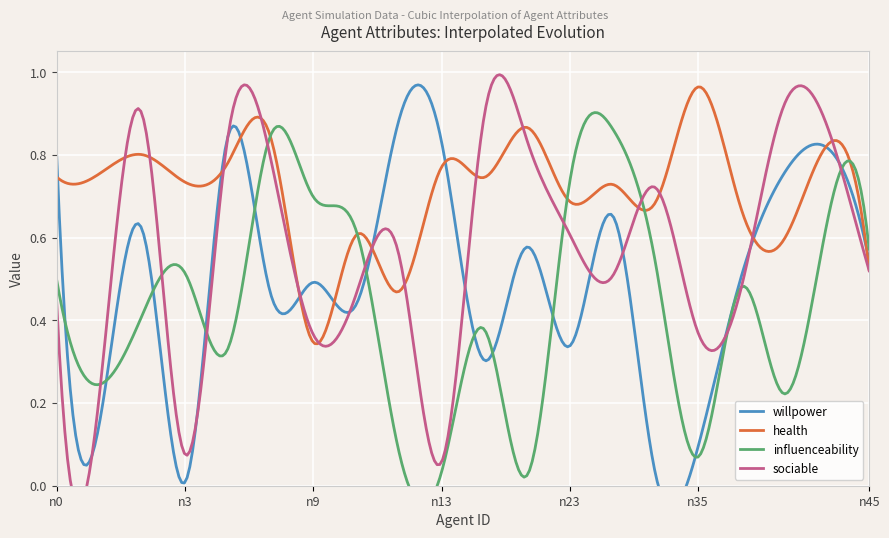

Reading left to right, list all the values displayed in this chart.

willpower: n0=0.8	n1=0.2	n2=0.6	n3=0.0	n4=0.8	n6=0.5	n9=0.5	n10=0.4	n12=0.9	n13=0.8	n15=0.3	n19=0.6	n23=0.3	n26=0.7	n29=0.0	n35=0.1	n36=0.5	n37=0.8	n39=0.8	n45=0.5
health: n0=0.7	n1=0.8	n2=0.8	n3=0.7	n4=0.8	n6=0.8	n9=0.3	n10=0.6	n12=0.5	n13=0.8	n15=0.7	n19=0.9	n23=0.7	n26=0.7	n29=0.7	n35=1.0	n36=0.7	n37=0.6	n39=0.8	n45=0.5
influenceability: n0=0.5	n1=0.2	n2=0.4	n3=0.5	n4=0.3	n6=0.8	n9=0.7	n10=0.6	n12=0.1	n13=0.0	n15=0.4	n19=0.0	n23=0.7	n26=0.9	n29=0.5	n35=0.1	n36=0.5	n37=0.2	n39=0.6	n45=0.6
sociable: n0=0.4	n1=0.2	n2=0.9	n3=0.1	n4=0.8	n6=0.8	n9=0.4	n10=0.5	n12=0.6	n13=0.1	n15=0.9	n19=0.8	n23=0.6	n26=0.5	n29=0.7	n35=0.4	n36=0.5	n37=0.9	n39=0.9	n45=0.5